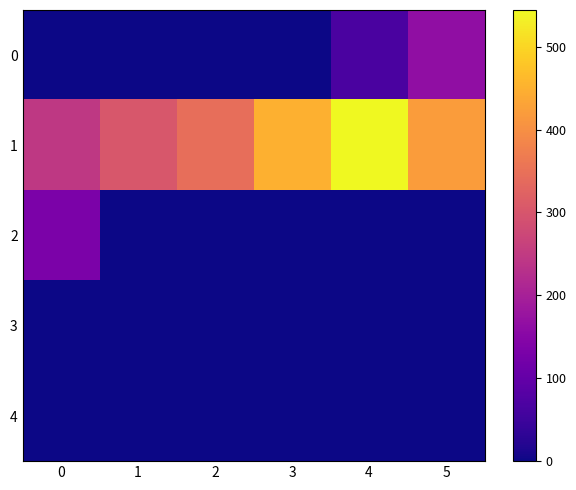

Reading right to left, what are all the values shown in this chart?

0: 5=164.3	4=67.3	3=0.3	2=1.1	1=0.0	0=0.0
1: 5=419.8	4=544.1	3=449.8	2=344.6	1=303.7	0=244.9
2: 5=0.0	4=0.0	3=0.0	2=0.0	1=0.0	0=132.2
3: 5=0.0	4=0.0	3=0.0	2=0.0	1=0.0	0=0.0
4: 5=0.0	4=0.0	3=0.0	2=0.0	1=0.0	0=0.0